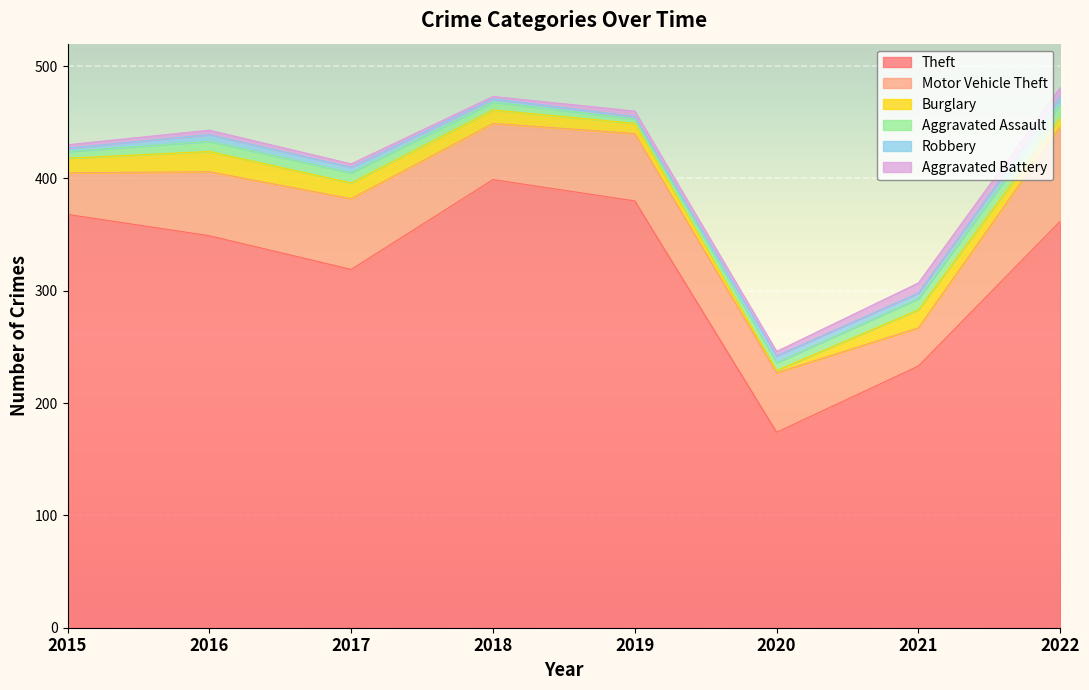

At which label does Robbery first exceed 5?

2016